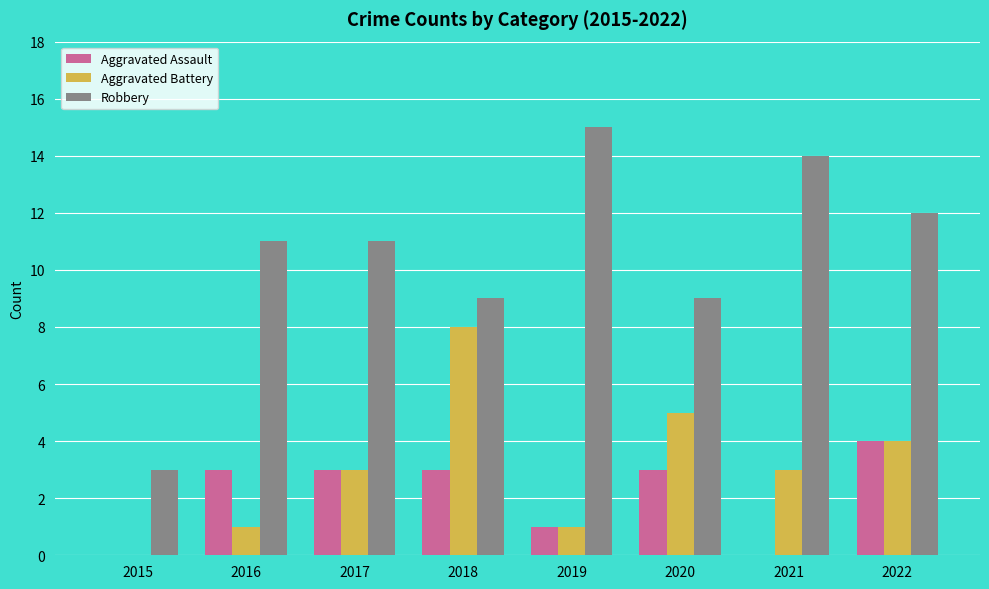

What is the total value across all series at 2015?

3